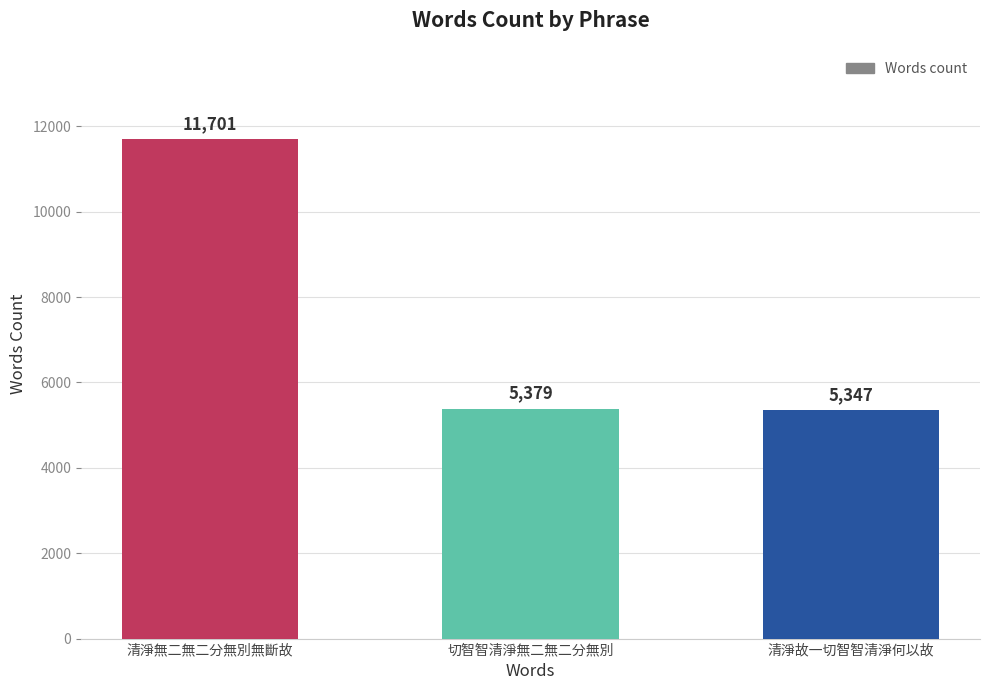

What is the value of the 3rd bar from the left?

5347